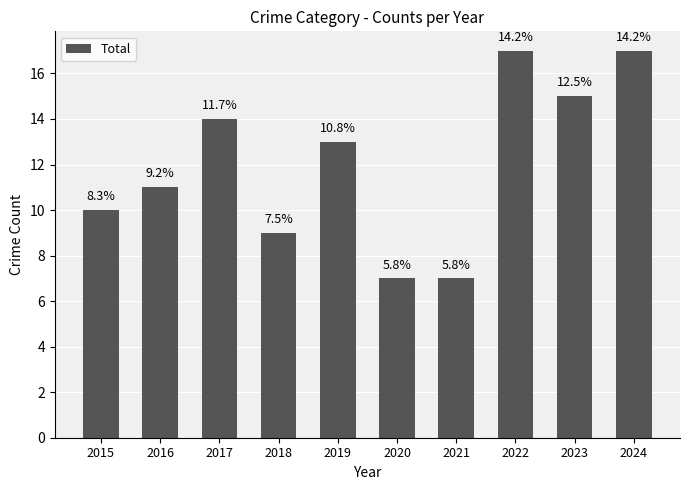

Reading right to left, list all the values displayed in this chart.

2024=17	2023=15	2022=17	2021=7	2020=7	2019=13	2018=9	2017=14	2016=11	2015=10